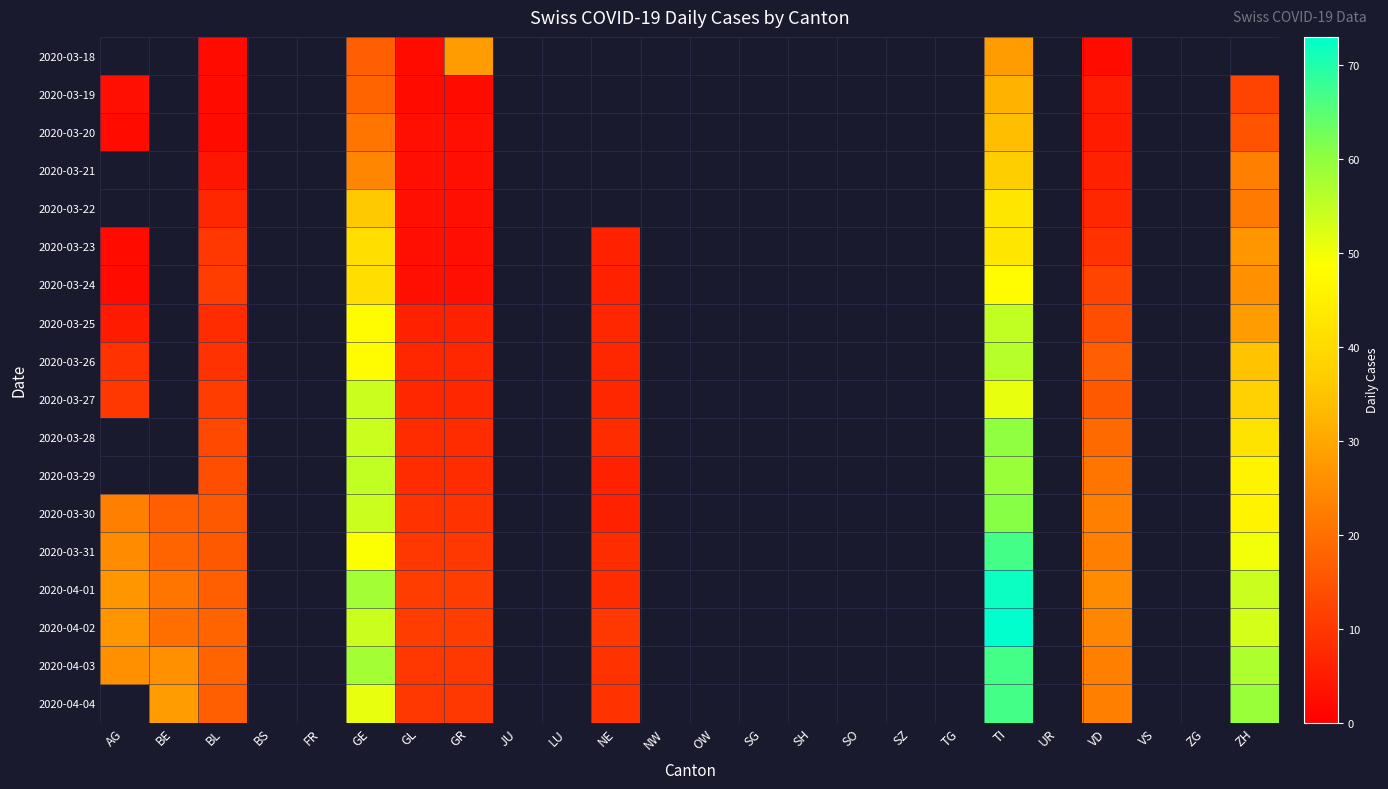

Which category has the lowest value in the 2020-04-03 series?

NE